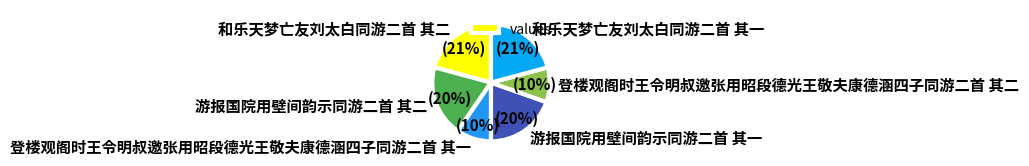

What percentage is the 和乐天梦亡友刘太白同游二首 其一 slice, to the nearest percent?

21%